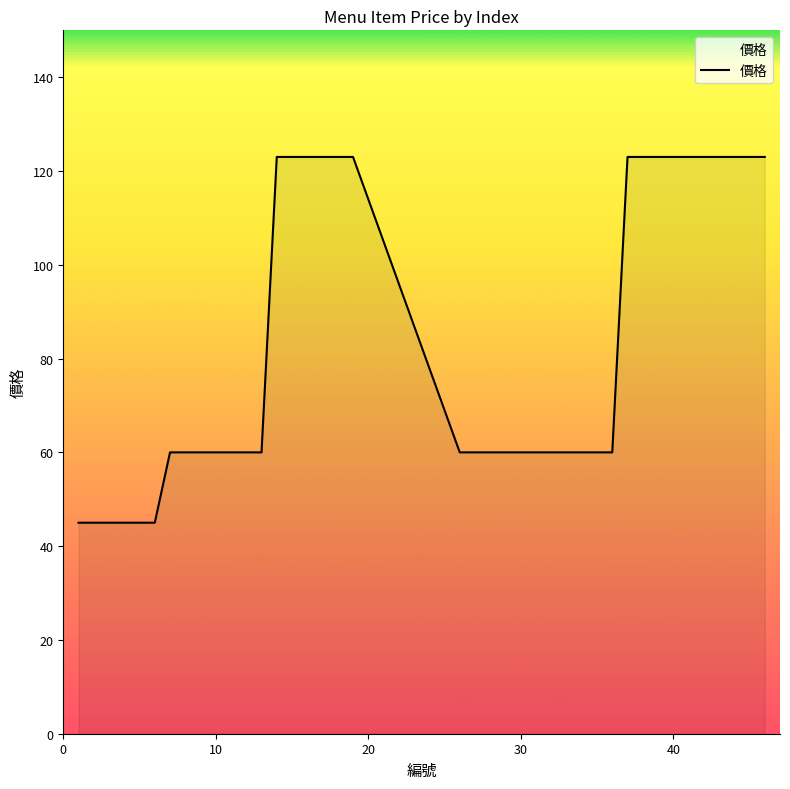

What is the maximum value shown in the chart?

123